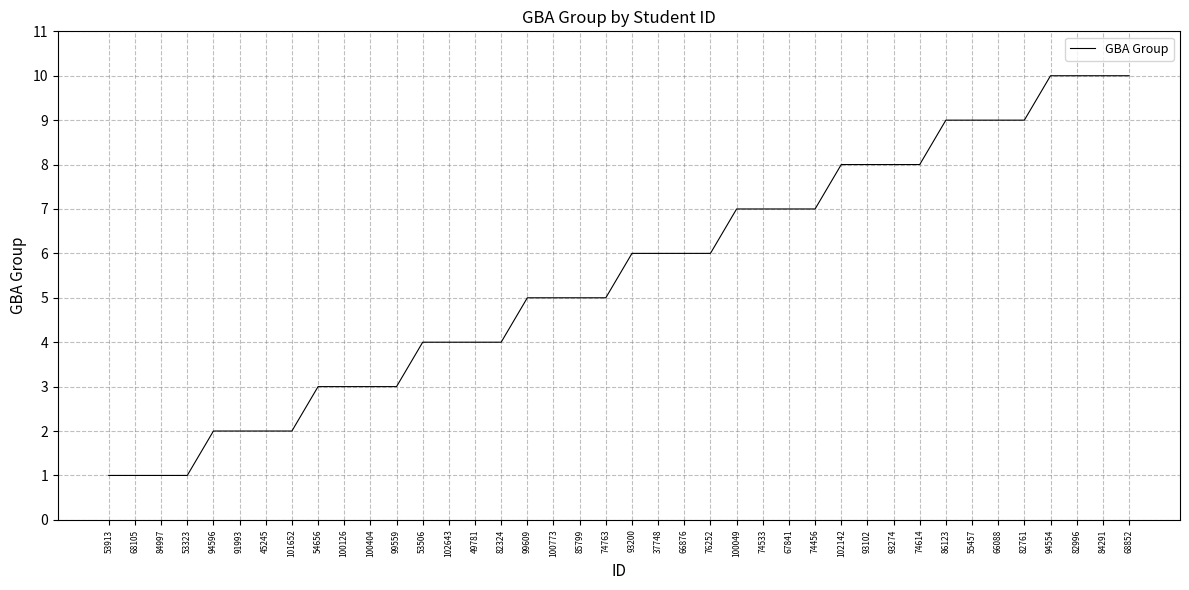

What position from the left is 76252?

24